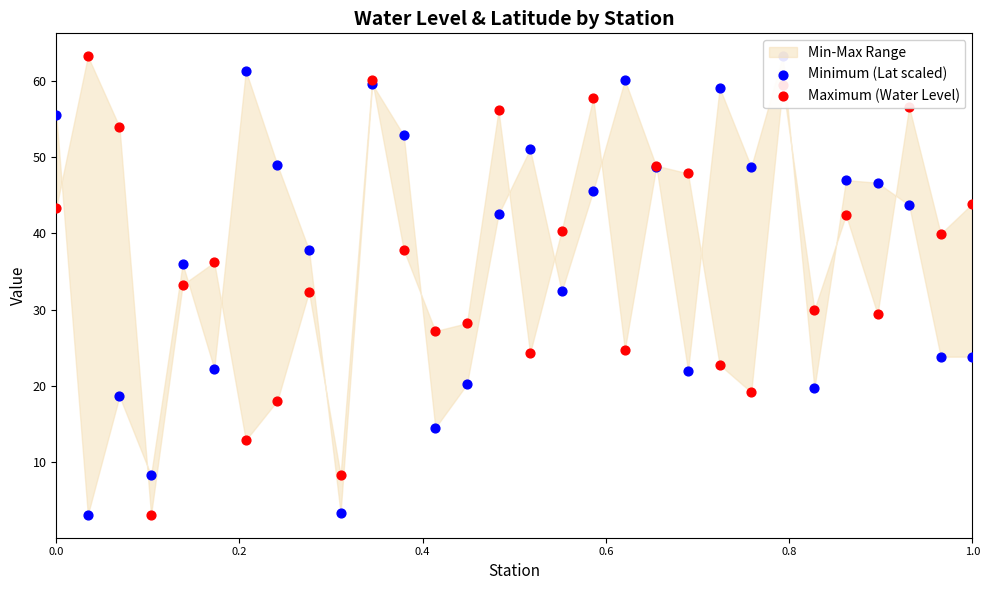

Which series has the widest spread of Y values?

Minimum (Lat scaled)